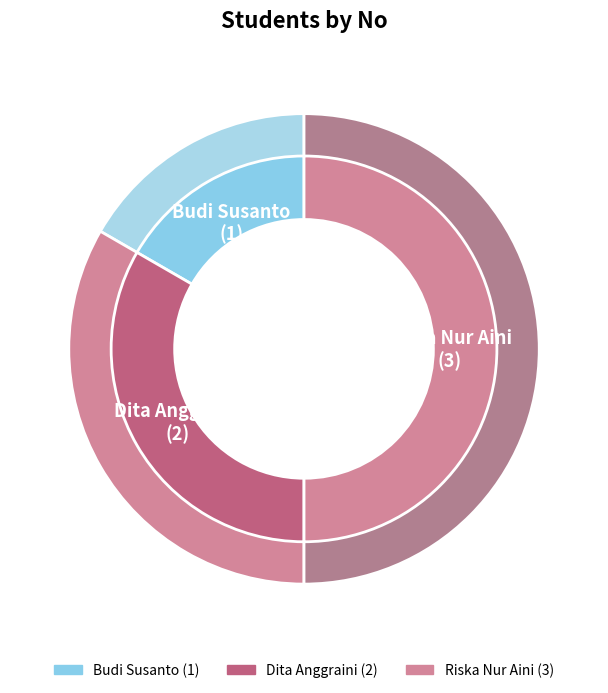

Is it true that Budi Susanto is 17% of the pie?

True